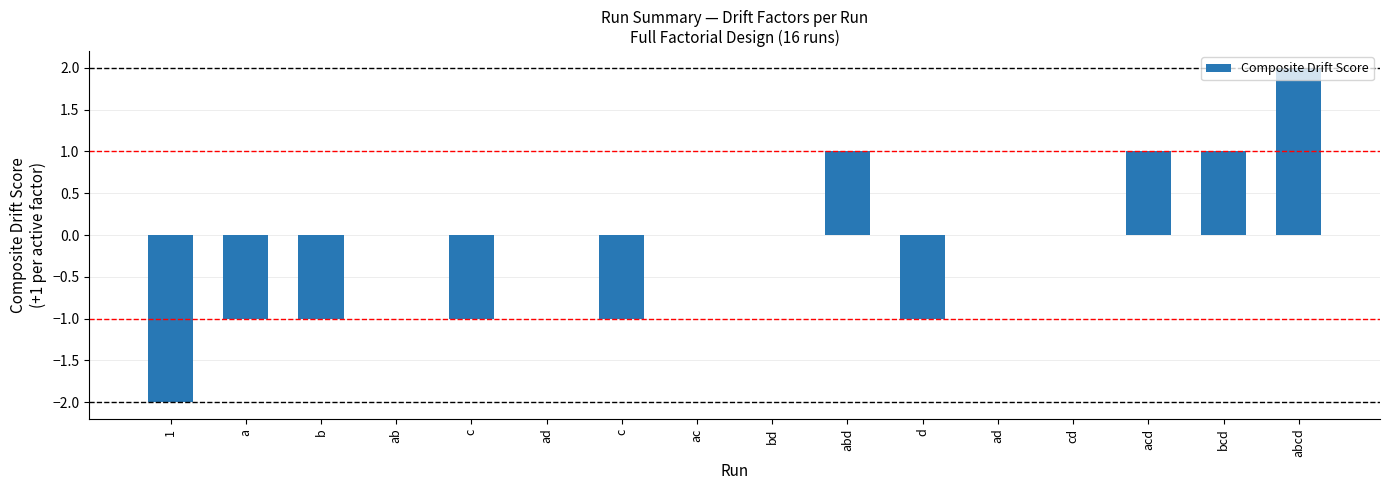

What is the sum of the values at ab and c?

-1